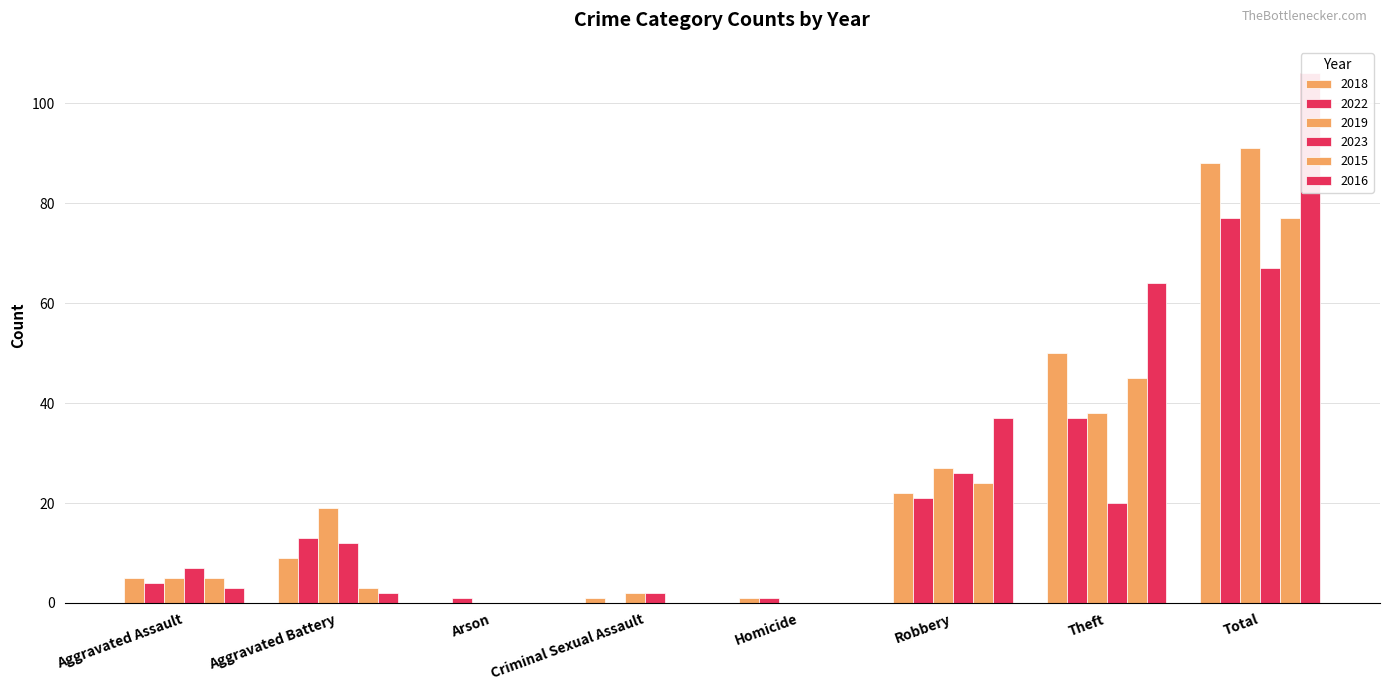

What is the label of the 7th bar from the right?

Aggravated Battery